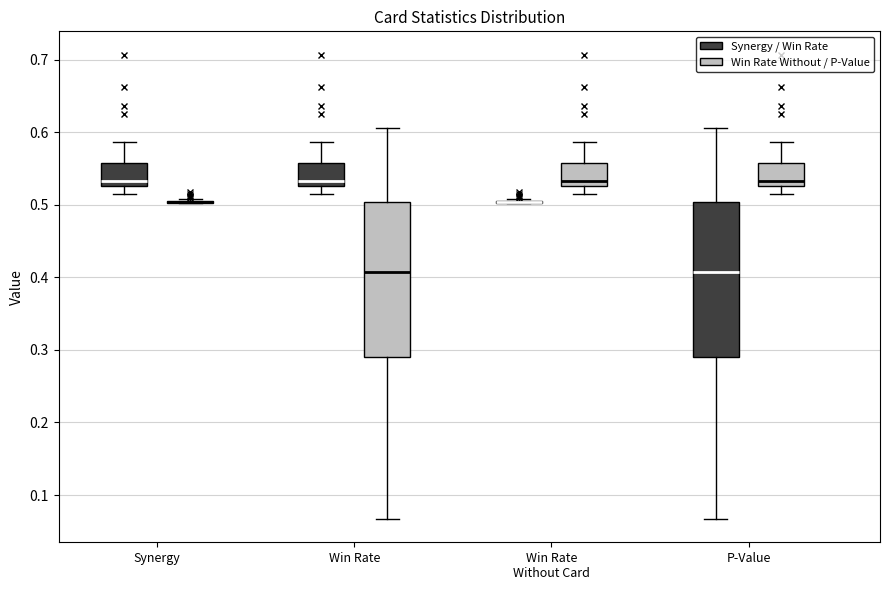

Where is the lower edge of the box for Win Rate (Synergy / Win Rate) on the y-axis? The values are not printed on the chart, so give them approximately, as read against the axis.

0.53